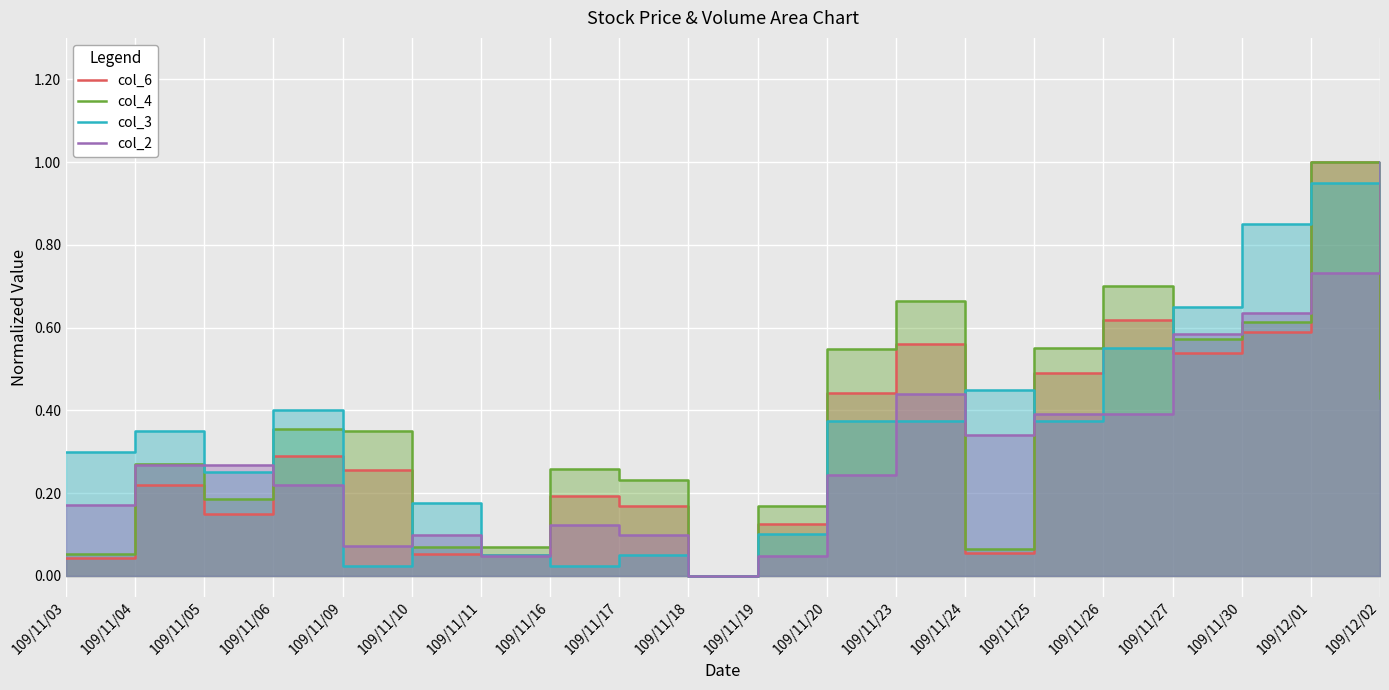

In col_2, how many points are higher than both neighbors (excluding endpoints)?

3